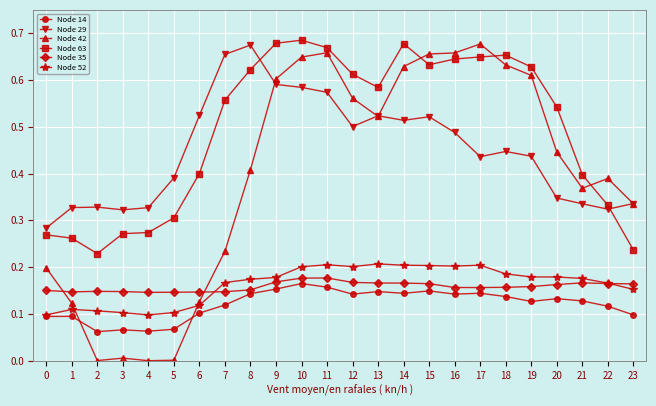

At 19, list the series in order from smallest to largest.

Node 14, Node 35, Node 52, Node 29, Node 42, Node 63